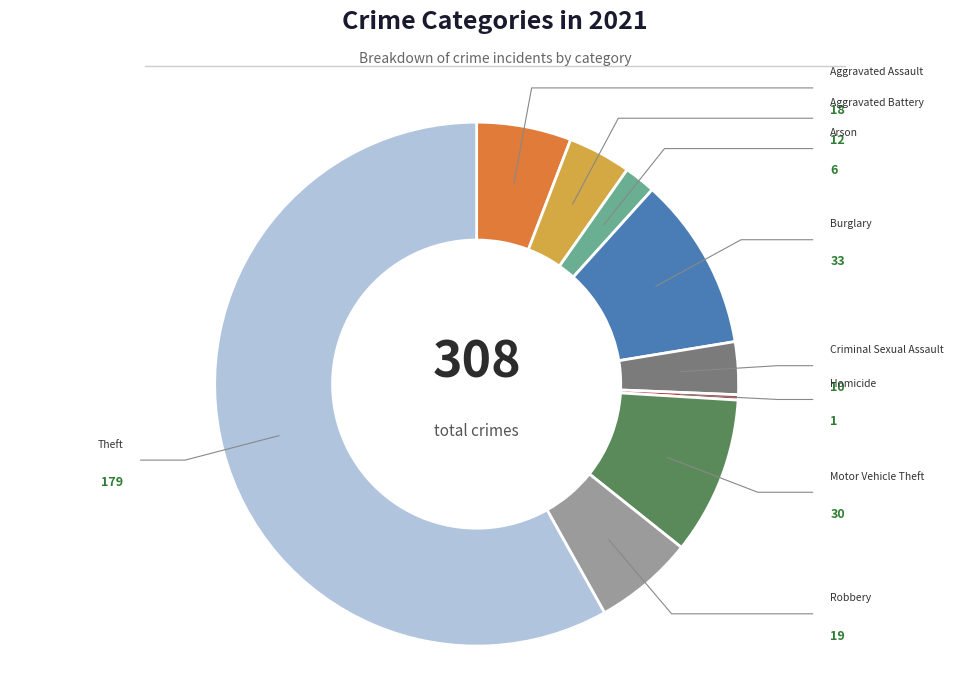

Which category has the biggest portion of the pie?

Theft